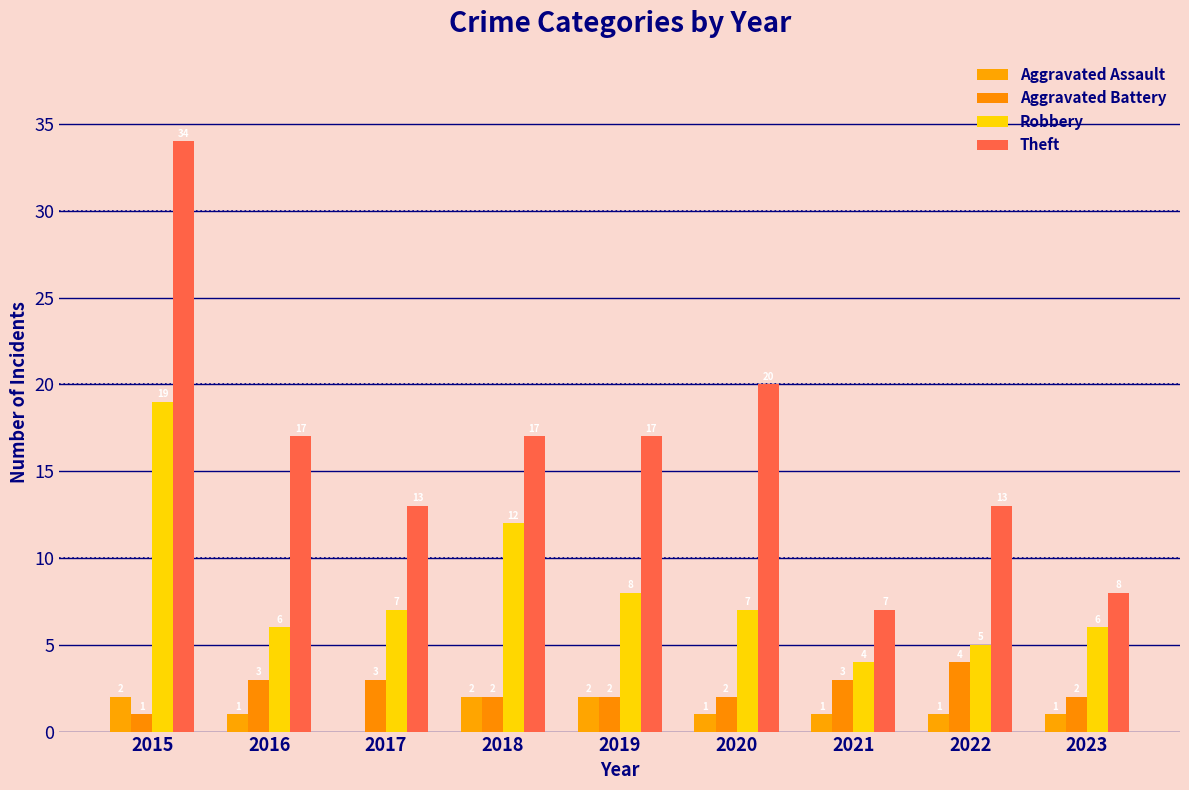

Does the chart contain stacked bars?

No